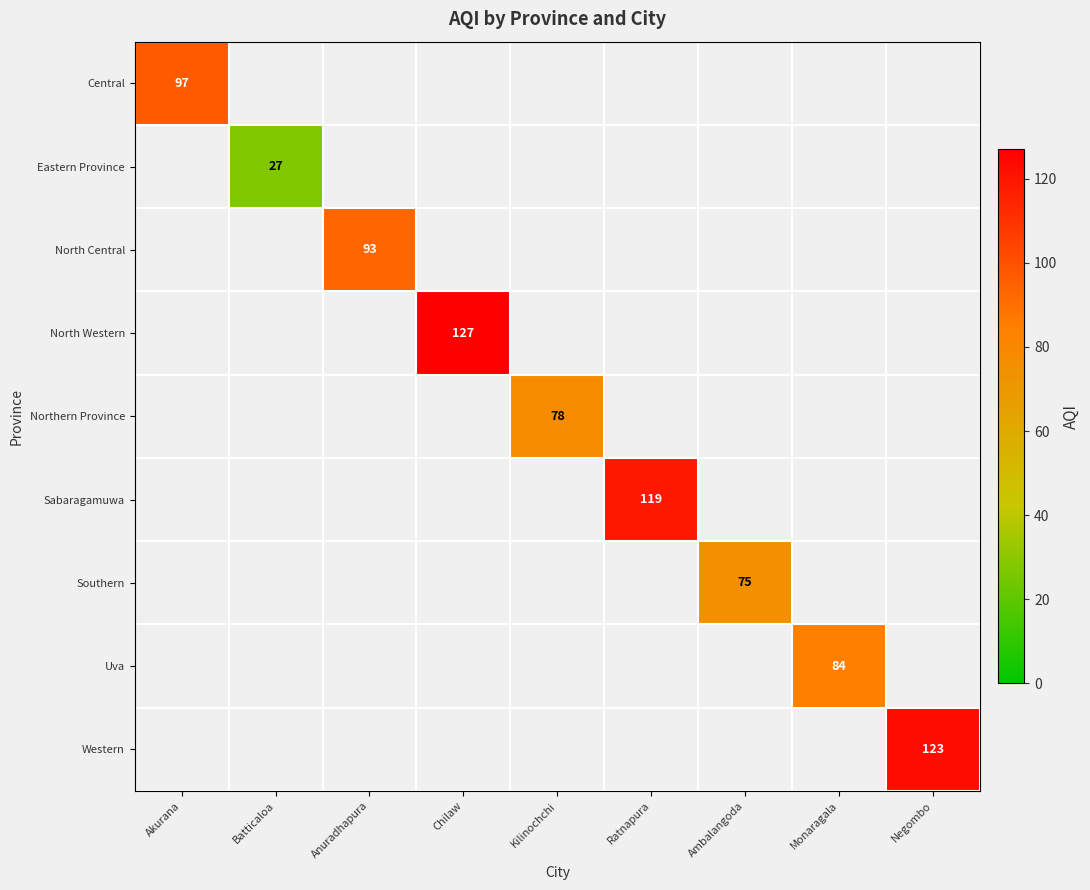

Is it true that Northern Province equals 78 at Kilinochchi?

True